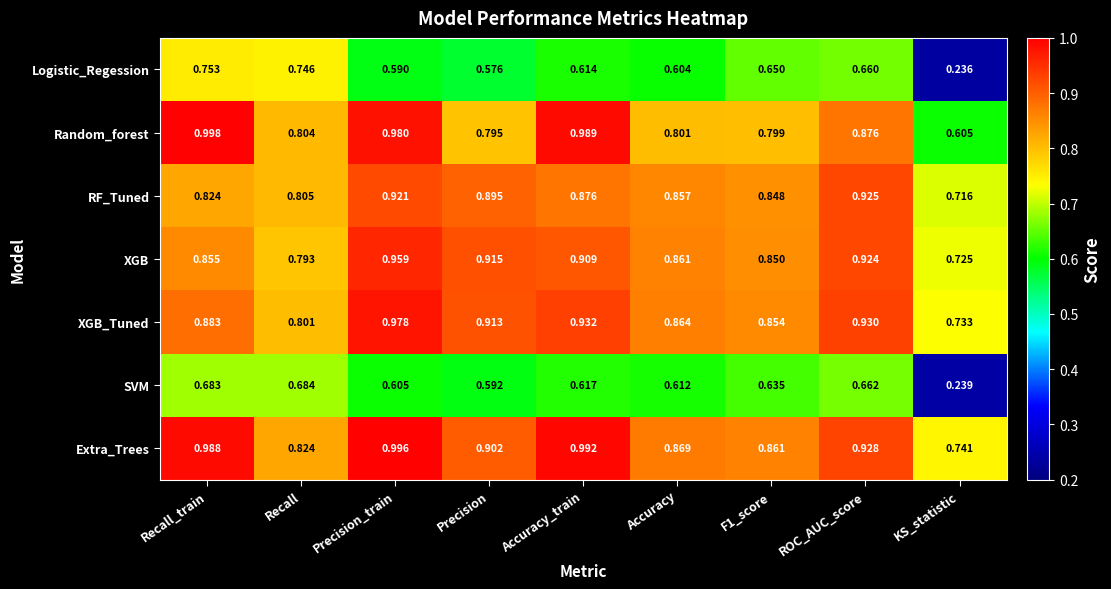

Which series changed the most between Recall and F1_score?

Logistic_Regession